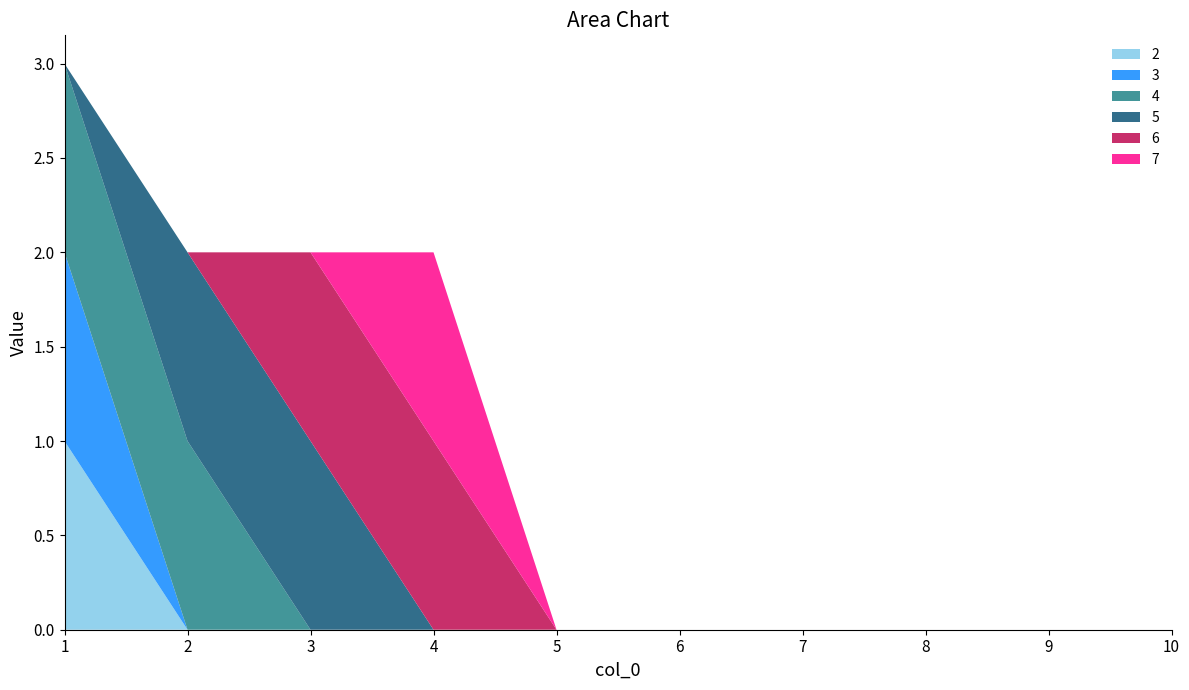

Reading left to right, what are all the values shown in this chart?

2: 1=1	2=0	3=0	4=0	5=0	6=0	7=0	8=0	9=0	10=0
3: 1=1	2=0	3=0	4=0	5=0	6=0	7=0	8=0	9=0	10=0
4: 1=1	2=1	3=0	4=0	5=0	6=0	7=0	8=0	9=0	10=0
5: 1=0	2=1	3=1	4=0	5=0	6=0	7=0	8=0	9=0	10=0
6: 1=0	2=0	3=1	4=1	5=0	6=0	7=0	8=0	9=0	10=0
7: 1=0	2=0	3=0	4=1	5=0	6=0	7=0	8=0	9=0	10=0